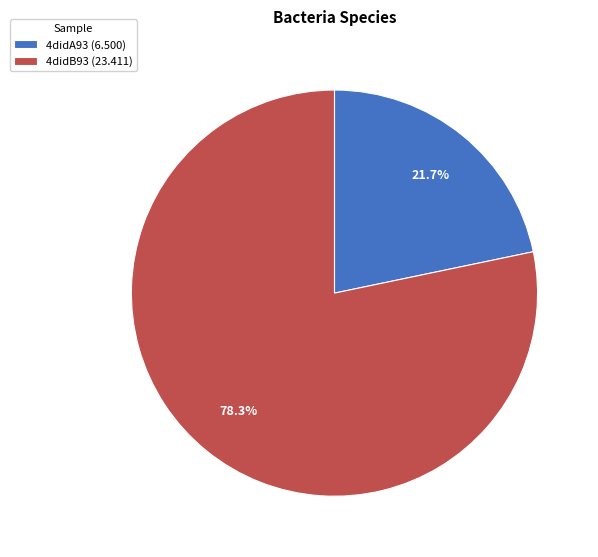

Between 4didB93 and 4didA93, which is larger?

4didB93